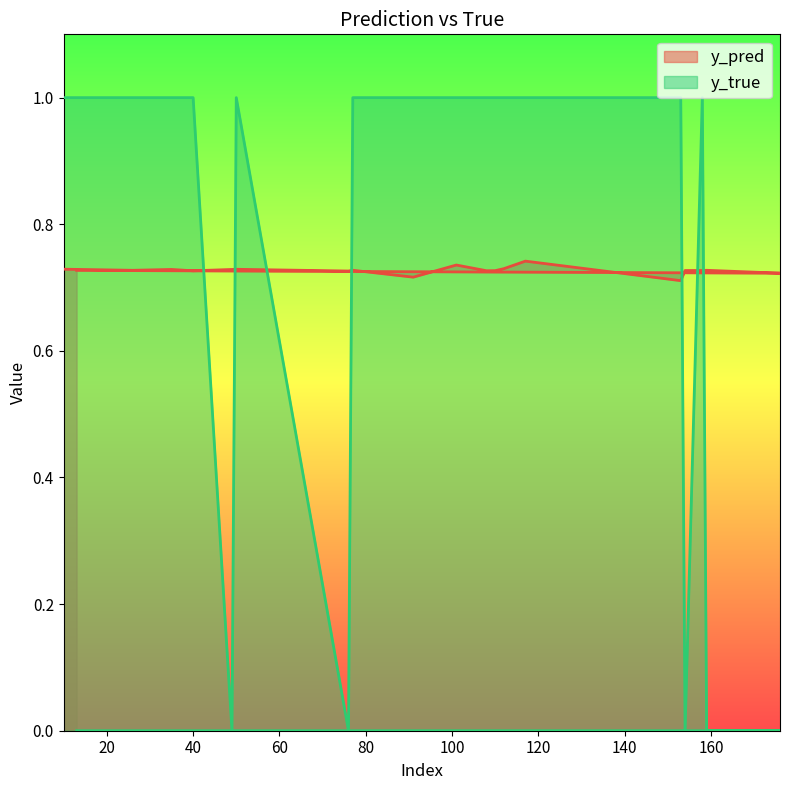

Which series ends up on top after the final intersection of y_pred and y_true?

y_pred